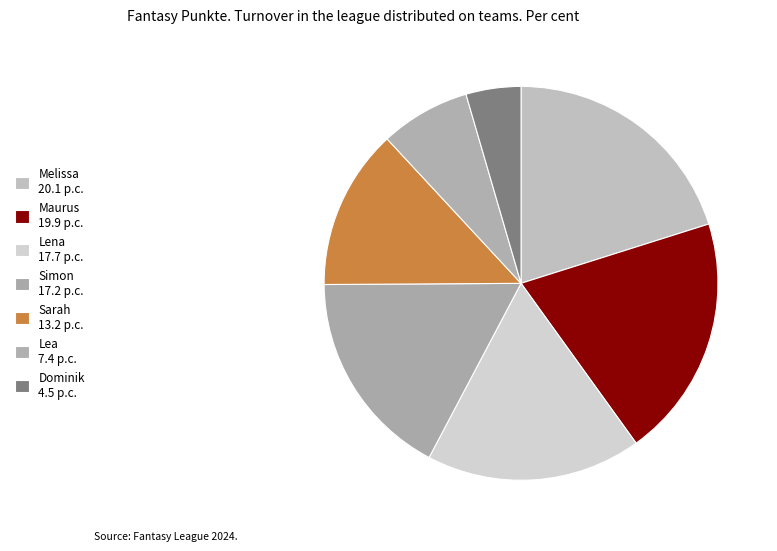

What is the largest slice in the pie chart?

Melissa